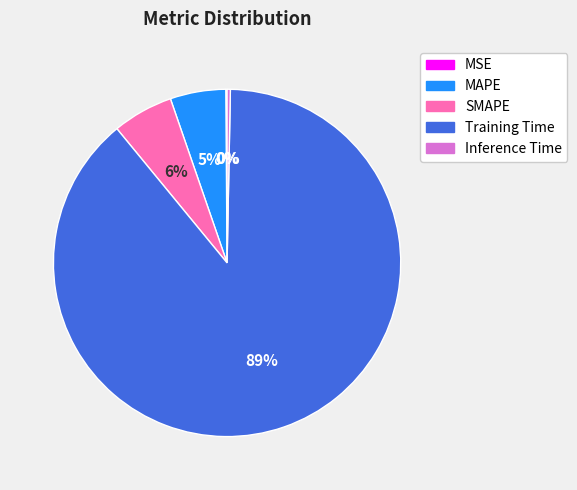

Combined, do Training Time and Inference Time account for over 50%?

Yes